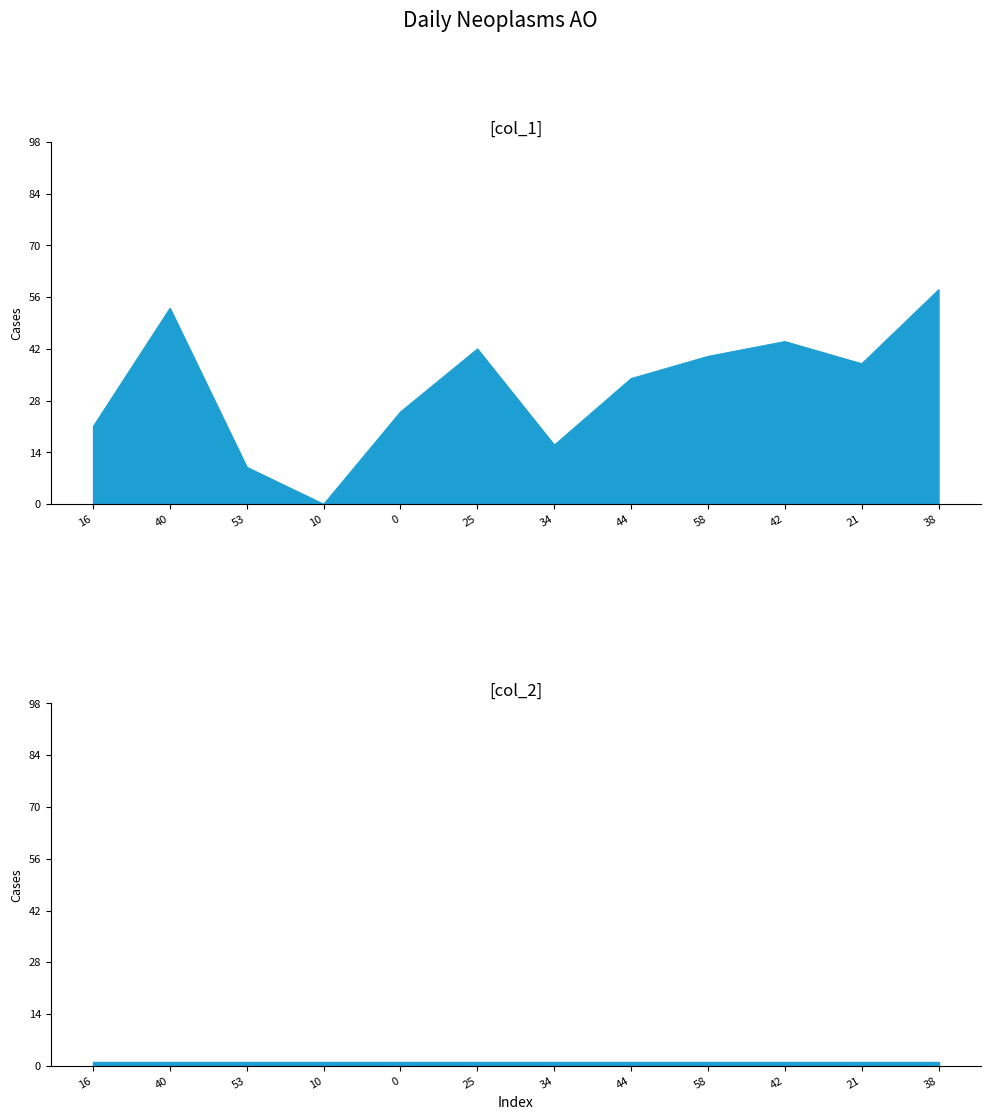

Reading right to left, extract all data points from this chart.

38=58	21=38	42=44	58=40	44=34	34=16	25=42	0=25	10=0	53=10	40=53	16=21